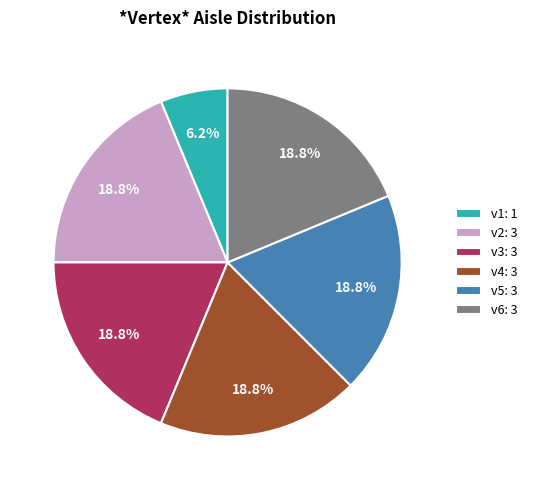

What is the ratio of the value at v4: 3 to the value at v1: 1?

3.0